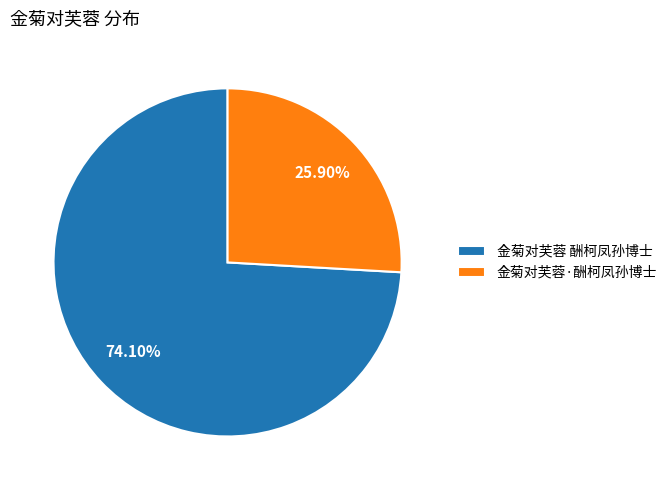

Is there any slice that represents more than half of the pie?

Yes